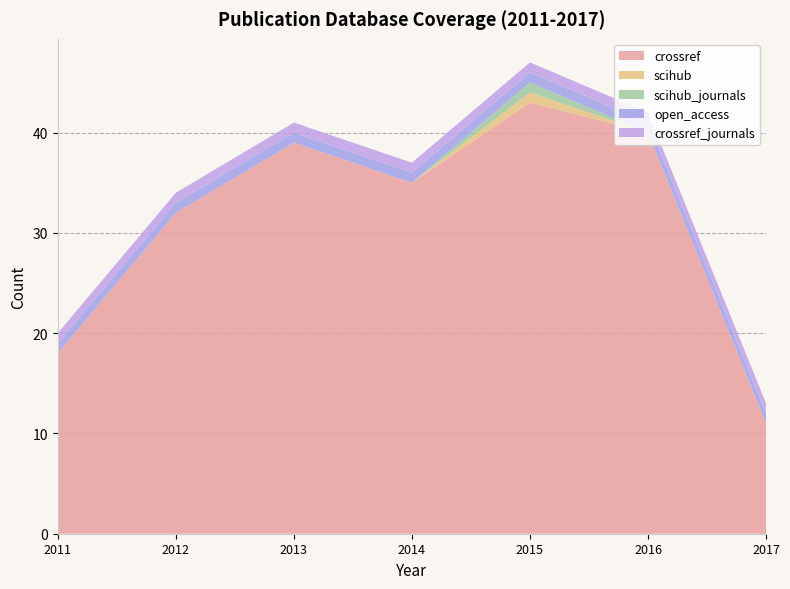

Reading left to right, what are all the values shown in this chart?

crossref: 2011=18	2012=32	2013=39	2014=35	2015=43	2016=40	2017=11
scihub: 2011=0	2012=0	2013=0	2014=0	2015=1	2016=0	2017=0
scihub_journals: 2011=0	2012=0	2013=0	2014=0	2015=1	2016=0	2017=0
open_access: 2011=1	2012=1	2013=1	2014=1	2015=1	2016=1	2017=1
crossref_journals: 2011=1	2012=1	2013=1	2014=1	2015=1	2016=1	2017=1